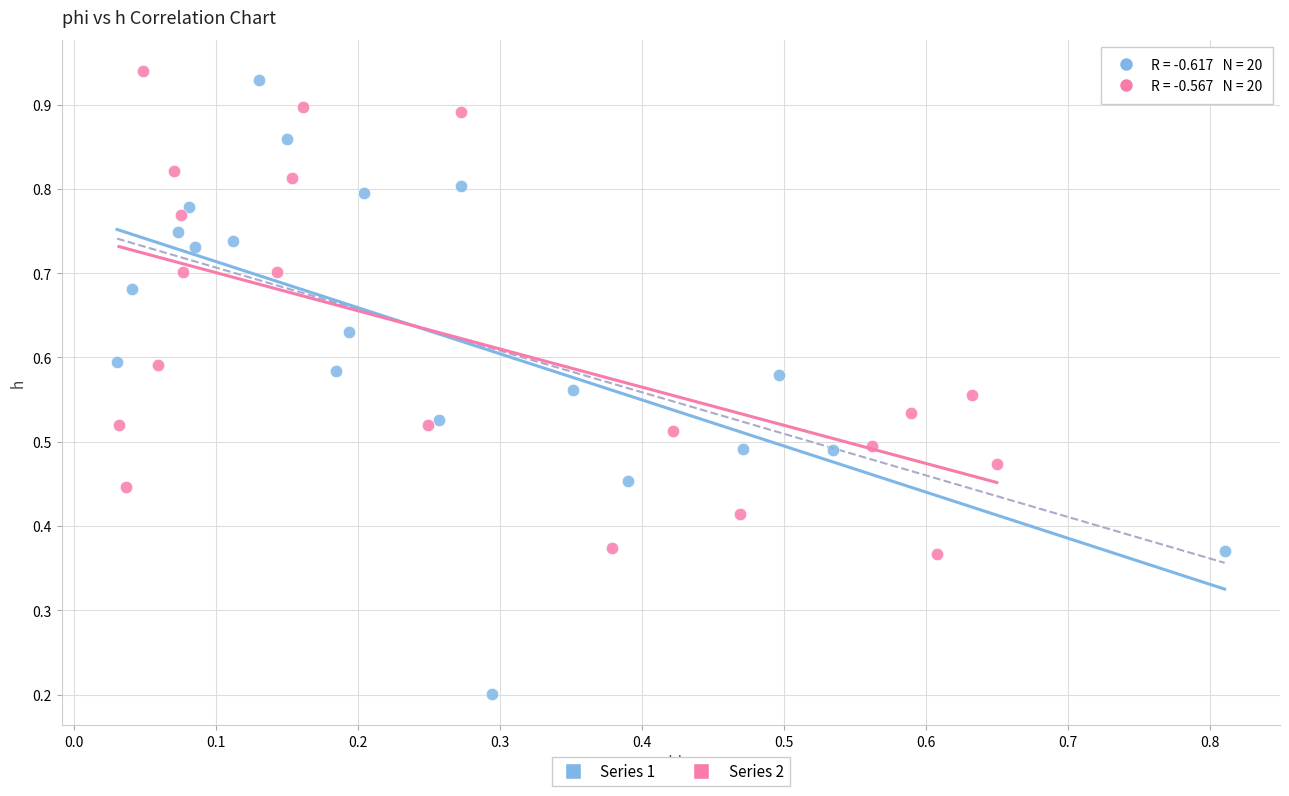

Which series contains the lowest Y value?

Series 1